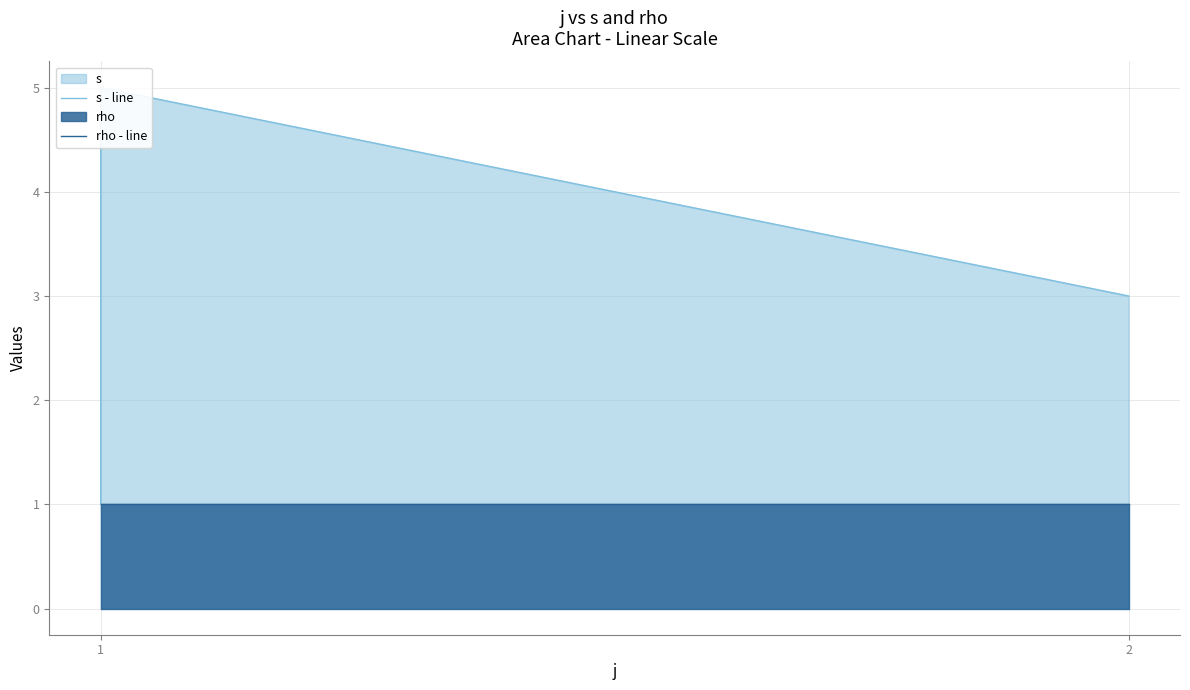

True or false: rho - line and s - line cross at least once.

False